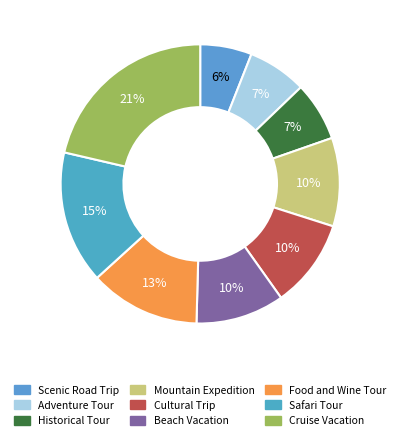

Count the number of slices in the pie.

9